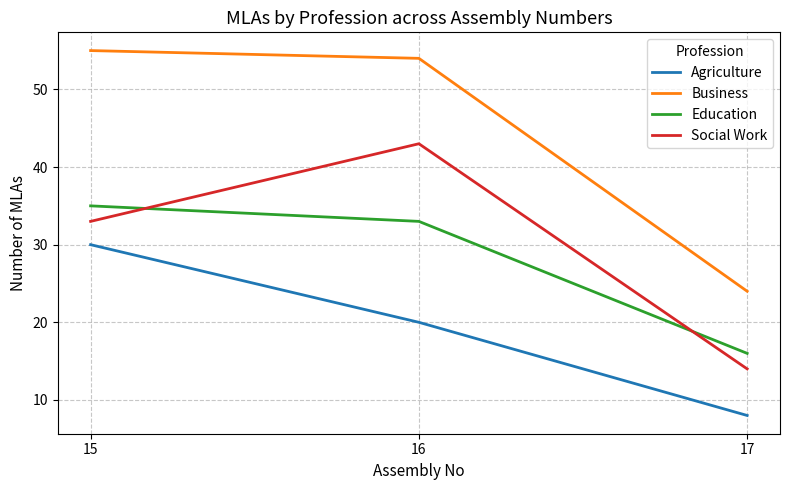

Which category has the highest value across all series?

15